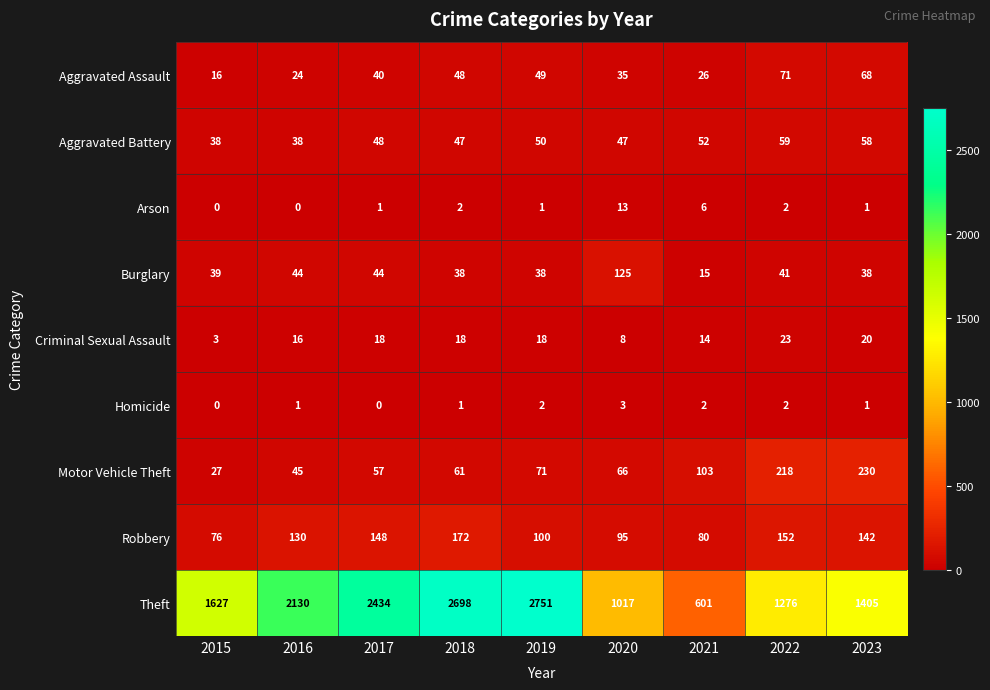

What is the difference between the Criminal Sexual Assault values at 2020 and 2021?

6